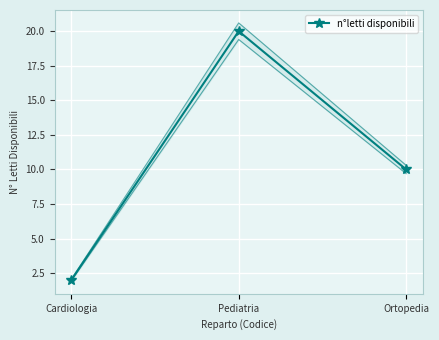

Count the number of data series in this chart.

1